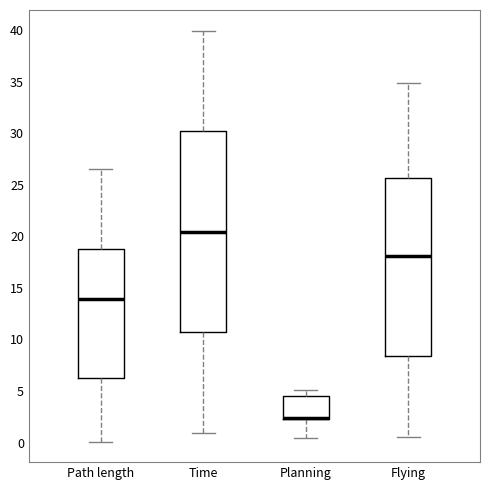

Which box is the tallest, from its lower edge to its upper edge?

Time